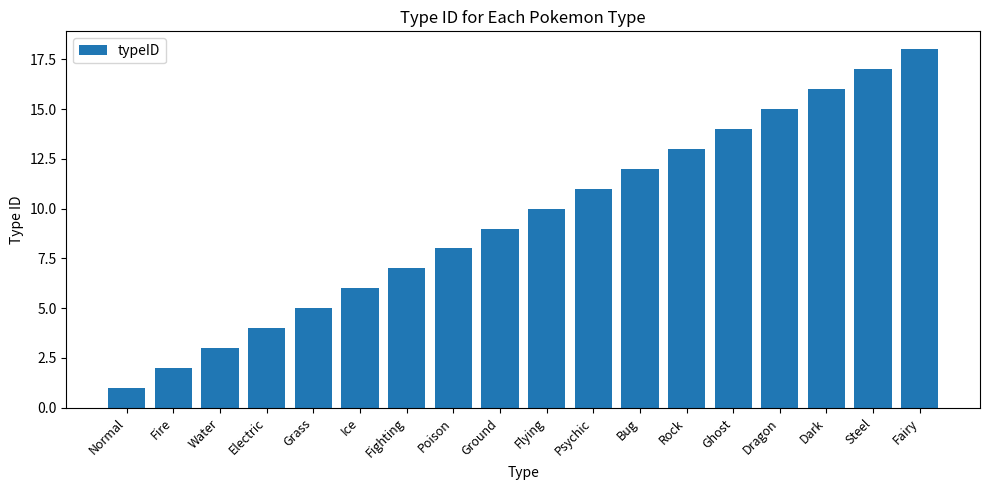

What is the smallest value displayed?

1